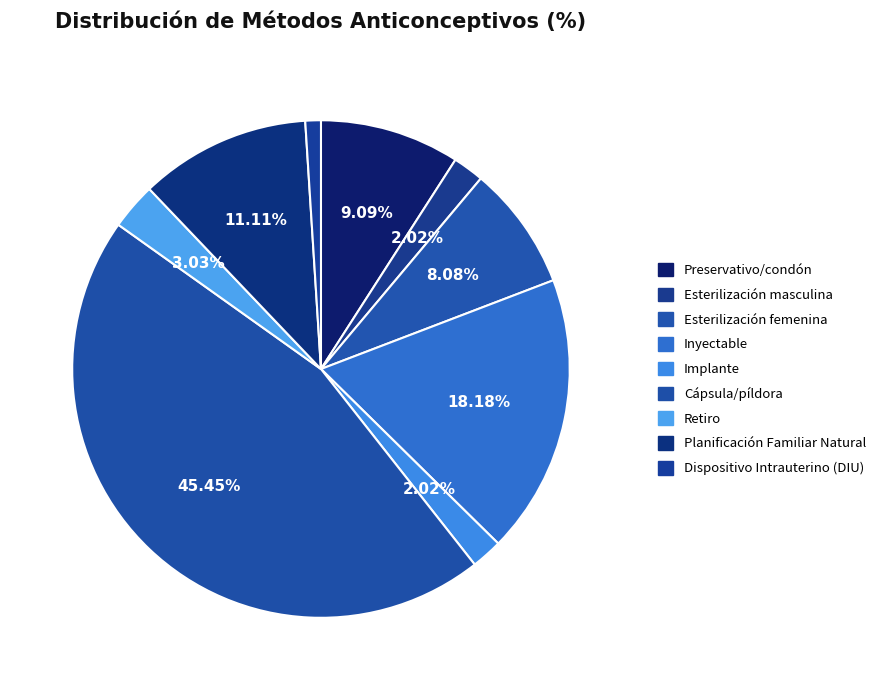

Combined, what portion of the pie is Cápsula/píldora and Dispositivo Intrauterino (DIU)?

46.5%